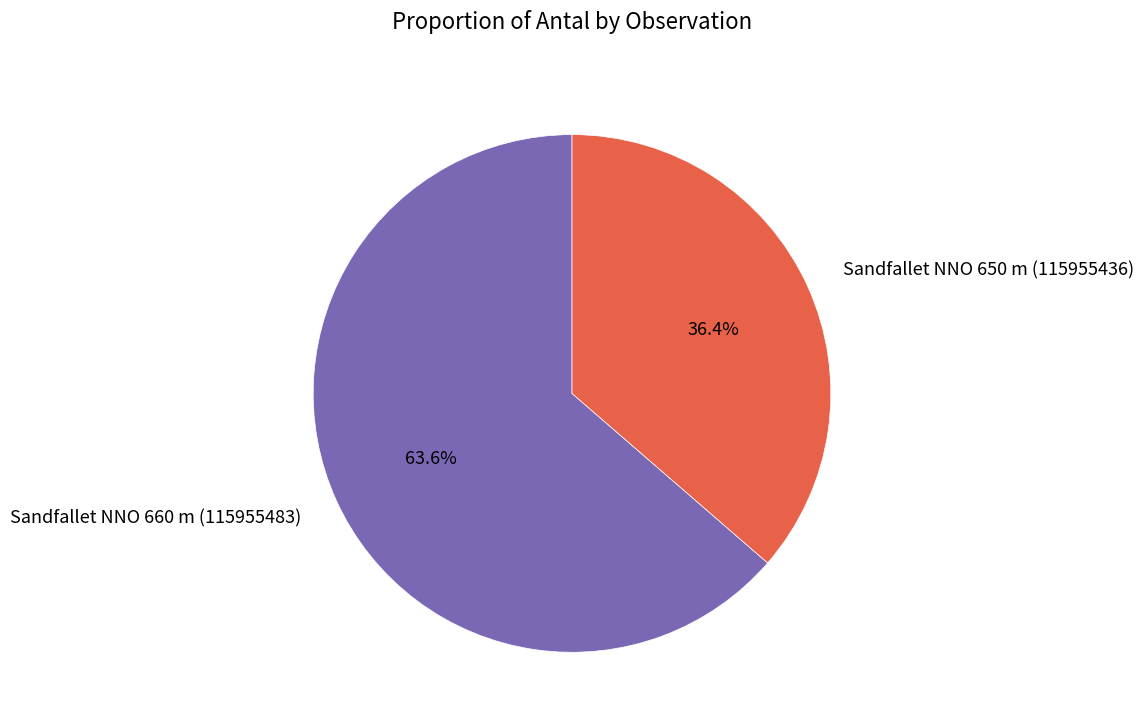

Which has a higher value, Sandfallet NNO 650 m (115955436) or Sandfallet NNO 660 m (115955483)?

Sandfallet NNO 660 m (115955483)